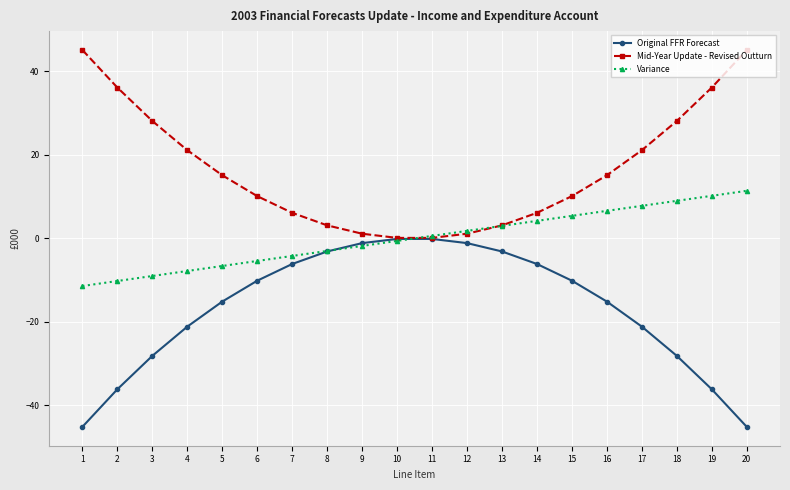

Reading right to left, transcribe all the data shown in this chart.

Original FFR Forecast: -45.1	-36.1	-28.1	-21.1	-15.1	-10.1	-6.1	-3.1	-1.1	-0.1	-0.1	-1.1	-3.1	-6.1	-10.1	-15.1	-21.1	-28.1	-36.1	-45.1
Mid-Year Update - Revised Outturn: 45.1	36.1	28.1	21.1	15.1	10.1	6.1	3.1	1.1	0.1	0.1	1.1	3.1	6.1	10.1	15.1	21.1	28.1	36.1	45.1
Variance: 11.4	10.2	9.0	7.8	6.6	5.4	4.2	3.0	1.8	0.6	-0.6	-1.8	-3.0	-4.2	-5.4	-6.6	-7.8	-9.0	-10.2	-11.4